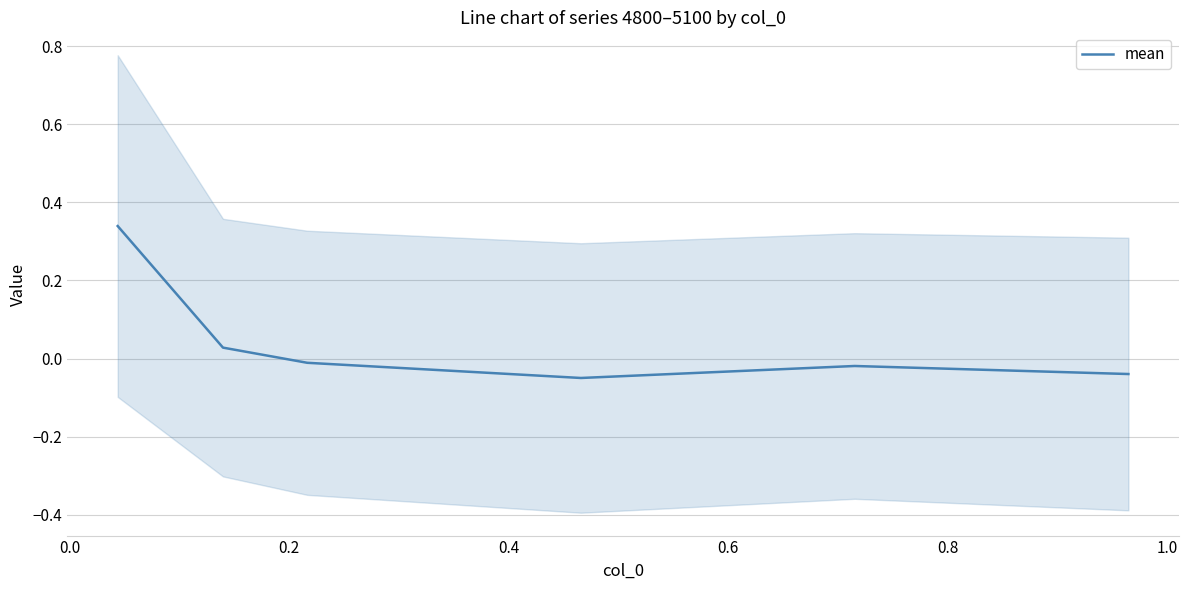

How many points are lower than both their immediate neighbors (excluding endpoints)?

1